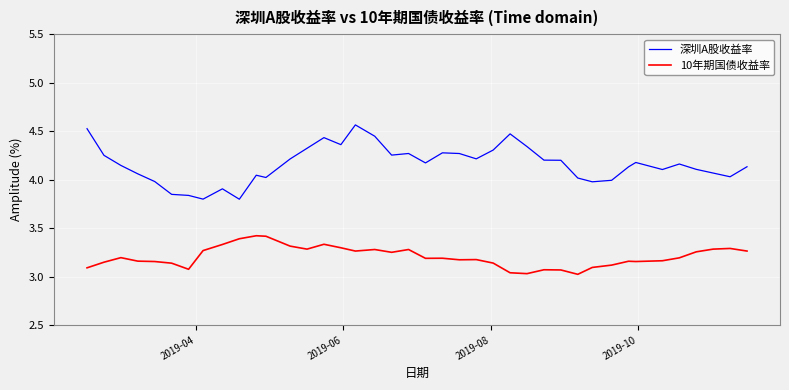

Which series has the widest spread of values?

深圳A股收益率